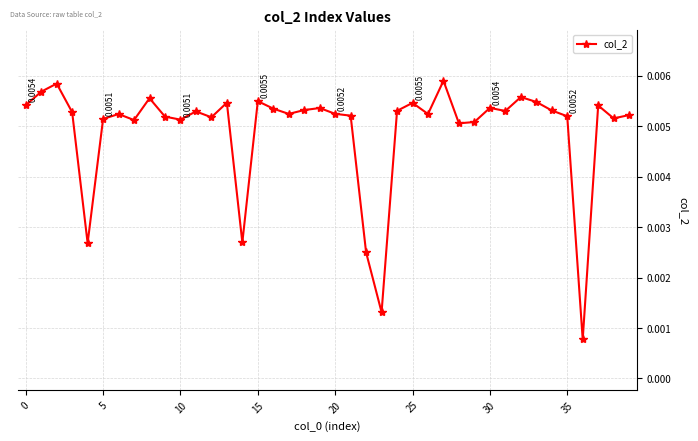

How many lines are shown in the chart?

1